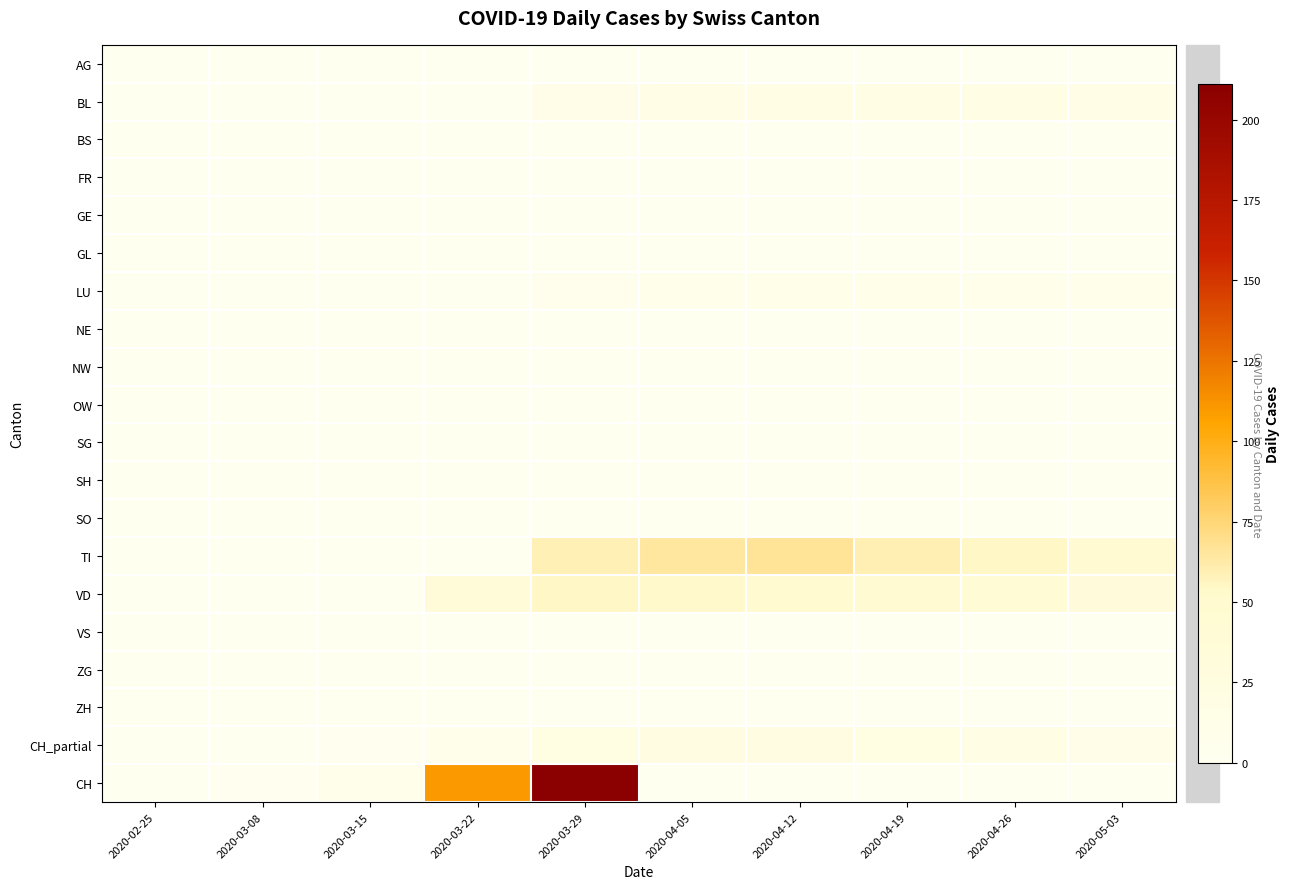

Reading left to right, what are all the values shown in this chart?

AG: 2020-02-25=0	2020-03-08=0	2020-03-15=0	2020-03-22=0	2020-03-29=0	2020-04-05=0	2020-04-12=0	2020-04-19=0	2020-04-26=0	2020-05-03=0
BL: 2020-02-25=0	2020-03-08=0	2020-03-15=0	2020-03-22=0	2020-03-29=14	2020-04-05=17	2020-04-12=18	2020-04-19=19	2020-04-26=18	2020-05-03=15
BS: 2020-02-25=0	2020-03-08=0	2020-03-15=0	2020-03-22=0	2020-03-29=0	2020-04-05=0	2020-04-12=0	2020-04-19=0	2020-04-26=0	2020-05-03=0
FR: 2020-02-25=0	2020-03-08=0	2020-03-15=0	2020-03-22=0	2020-03-29=0	2020-04-05=0	2020-04-12=0	2020-04-19=0	2020-04-26=0	2020-05-03=0
GE: 2020-02-25=0	2020-03-08=0	2020-03-15=0	2020-03-22=0	2020-03-29=0	2020-04-05=0	2020-04-12=0	2020-04-19=0	2020-04-26=0	2020-05-03=0
GL: 2020-02-25=0	2020-03-08=0	2020-03-15=0	2020-03-22=0	2020-03-29=0	2020-04-05=0	2020-04-12=0	2020-04-19=0	2020-04-26=0	2020-05-03=0
LU: 2020-02-25=0	2020-03-08=0	2020-03-15=0	2020-03-22=0	2020-03-29=6	2020-04-05=9	2020-04-12=10	2020-04-19=10	2020-04-26=9	2020-05-03=7
NE: 2020-02-25=0	2020-03-08=0	2020-03-15=0	2020-03-22=0	2020-03-29=0	2020-04-05=0	2020-04-12=0	2020-04-19=0	2020-04-26=0	2020-05-03=0
NW: 2020-02-25=0	2020-03-08=0	2020-03-15=0	2020-03-22=0	2020-03-29=0	2020-04-05=0	2020-04-12=0	2020-04-19=0	2020-04-26=0	2020-05-03=0
OW: 2020-02-25=0	2020-03-08=0	2020-03-15=0	2020-03-22=0	2020-03-29=0	2020-04-05=0	2020-04-12=0	2020-04-19=0	2020-04-26=0	2020-05-03=0
SG: 2020-02-25=0	2020-03-08=0	2020-03-15=0	2020-03-22=0	2020-03-29=0	2020-04-05=0	2020-04-12=0	2020-04-19=0	2020-04-26=0	2020-05-03=0
SH: 2020-02-25=0	2020-03-08=0	2020-03-15=0	2020-03-22=0	2020-03-29=0	2020-04-05=0	2020-04-12=0	2020-04-19=0	2020-04-26=0	2020-05-03=0
SO: 2020-02-25=0	2020-03-08=0	2020-03-15=0	2020-03-22=0	2020-03-29=0	2020-04-05=0	2020-04-12=0	2020-04-19=0	2020-04-26=0	2020-05-03=0
TI: 2020-02-25=0	2020-03-08=0	2020-03-15=0	2020-03-22=0	2020-03-29=59	2020-04-05=65	2020-04-12=66	2020-04-19=60	2020-04-26=55	2020-05-03=45
VD: 2020-02-25=0	2020-03-08=0	2020-03-15=0	2020-03-22=36	2020-03-29=55	2020-04-05=53	2020-04-12=49	2020-04-19=44	2020-04-26=40	2020-05-03=33
VS: 2020-02-25=0	2020-03-08=0	2020-03-15=0	2020-03-22=0	2020-03-29=0	2020-04-05=0	2020-04-12=0	2020-04-19=0	2020-04-26=0	2020-05-03=0
ZG: 2020-02-25=0	2020-03-08=0	2020-03-15=0	2020-03-22=0	2020-03-29=0	2020-04-05=0	2020-04-12=0	2020-04-19=0	2020-04-26=0	2020-05-03=0
ZH: 2020-02-25=0	2020-03-08=0	2020-03-15=0	2020-03-22=0	2020-03-29=0	2020-04-05=0	2020-04-12=0	2020-04-19=0	2020-04-26=0	2020-05-03=0
CH_partial: 2020-02-25=0	2020-03-08=0	2020-03-15=1	2020-03-22=7	2020-03-29=21	2020-04-05=22	2020-04-12=23	2020-04-19=20	2020-04-26=18	2020-05-03=14
CH: 2020-02-25=0	2020-03-08=1	2020-03-15=9	2020-03-22=110	2020-03-29=211	2020-04-05=0	2020-04-12=0	2020-04-19=0	2020-04-26=0	2020-05-03=0